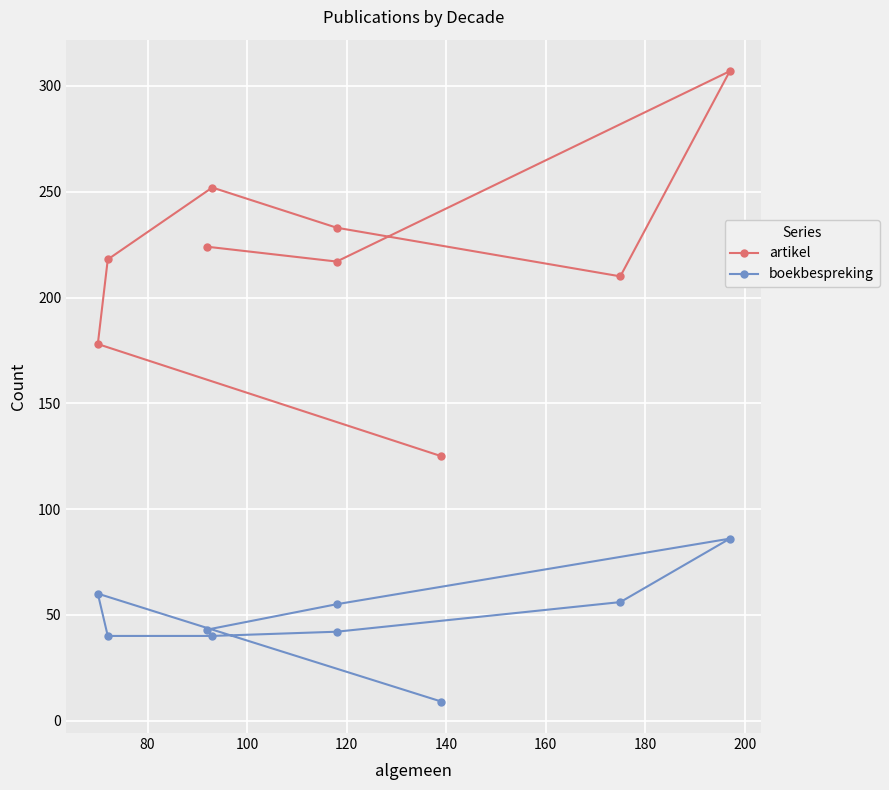

What are all the series names shown in the legend?

artikel, boekbespreking